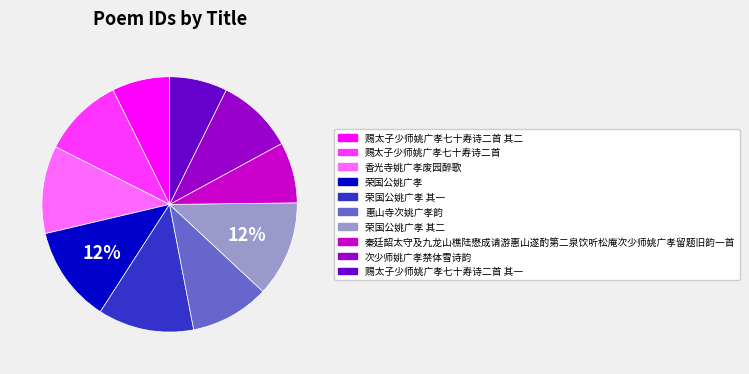

Is the sum of 香光寺姚广孝废园醉歌 and 赐太子少师姚广孝七十寿诗二首 其二 greater than half?

No